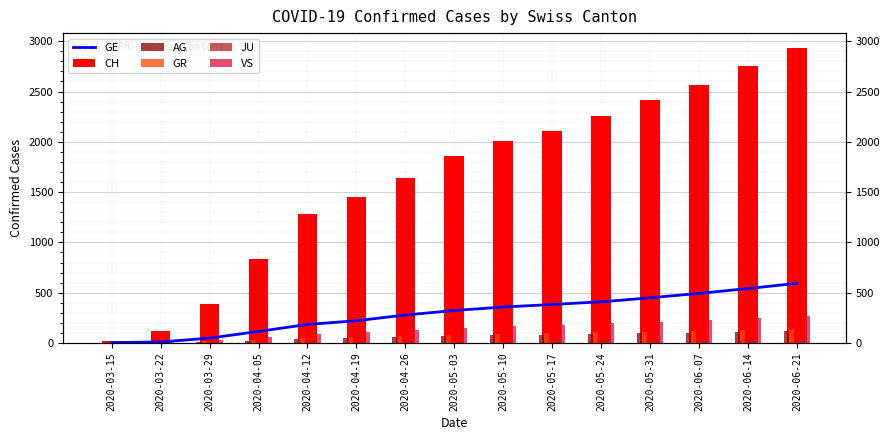

What is the maximum value for JU?

41